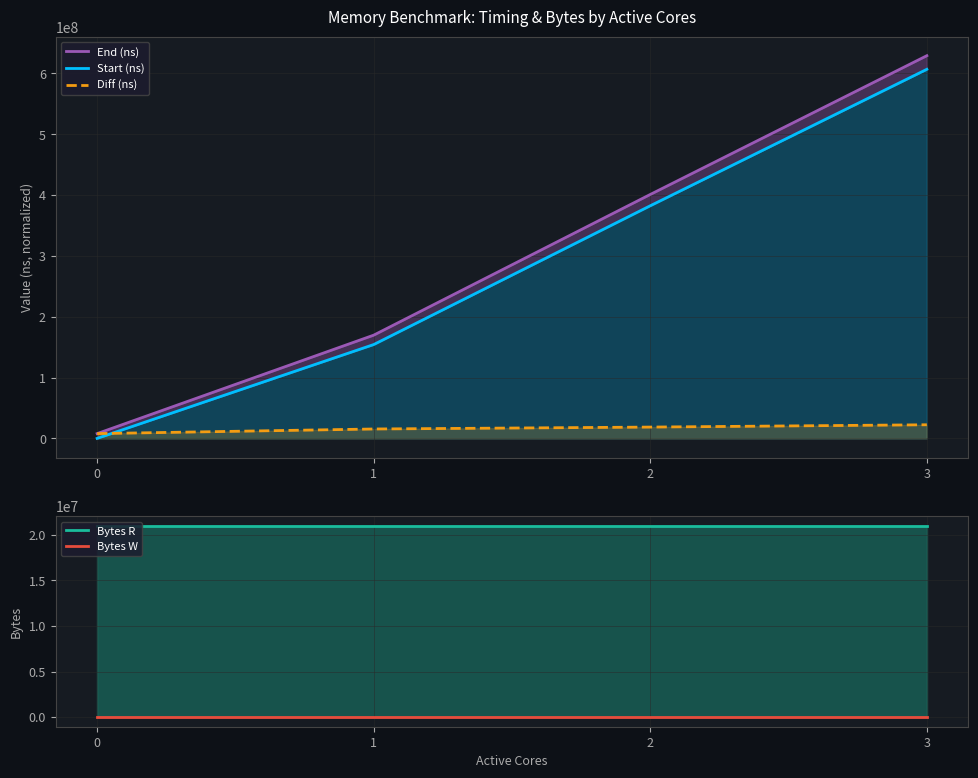

Which has a higher value, 1 or 0?

1